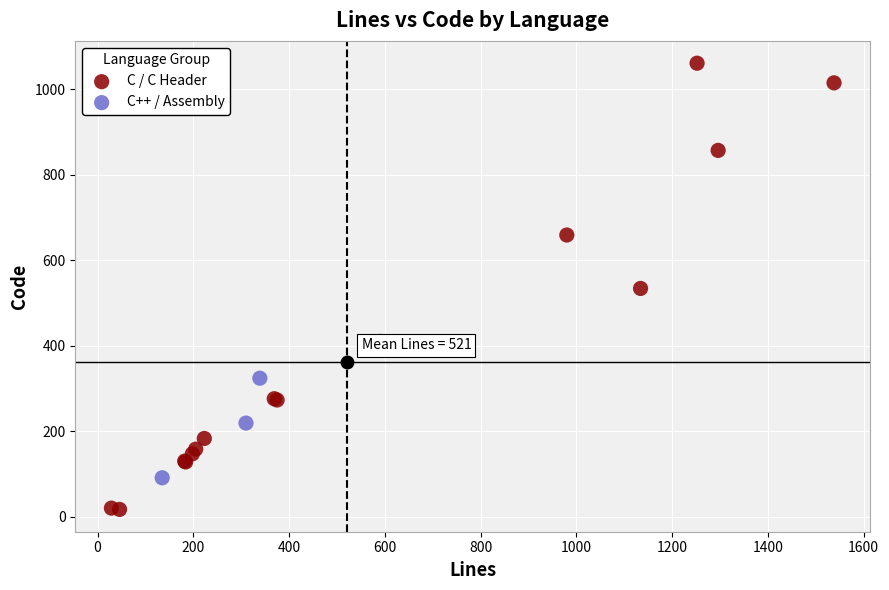

Which series contains the highest Y value?

C / C Header